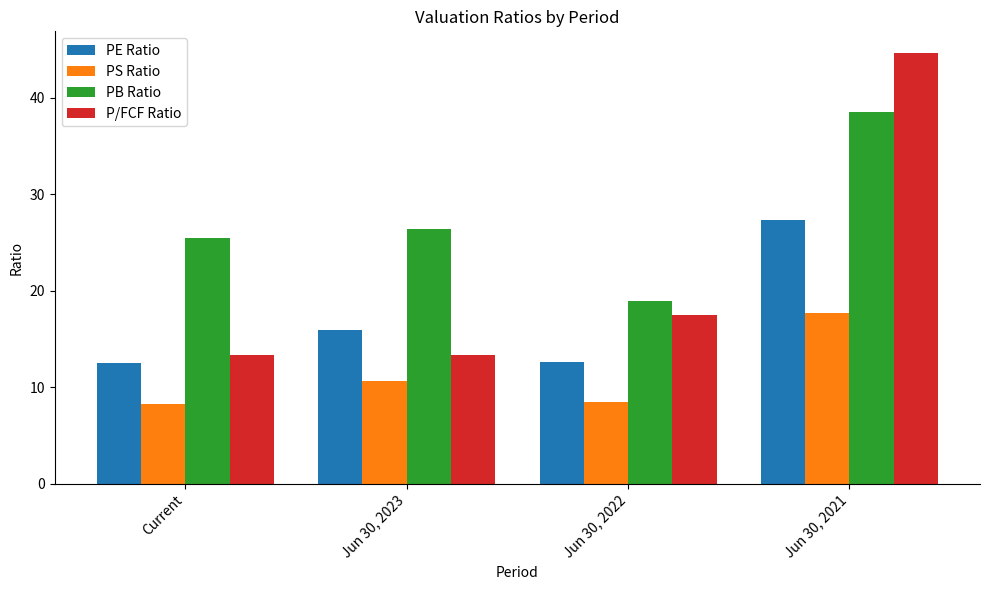

What position from the left is Jun 30, 2022?

3